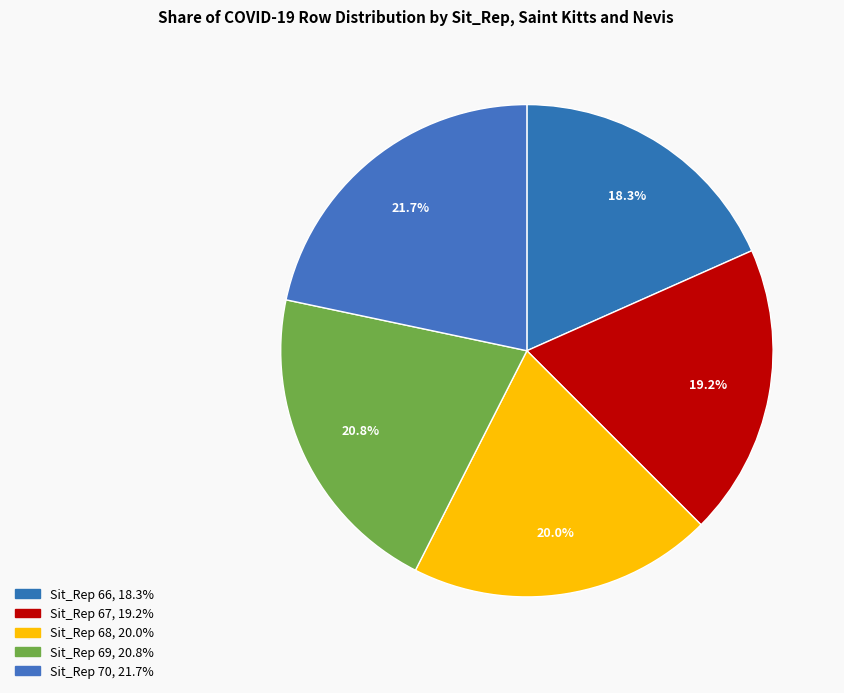

Approximately how many times larger is the value at Sit_Rep 69 compared to Sit_Rep 68?

1.0